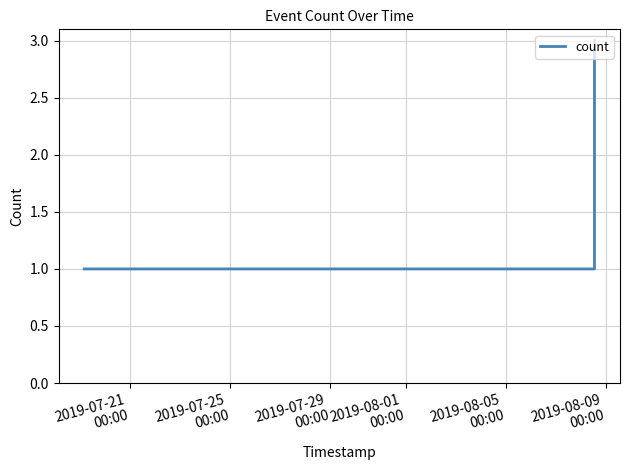

What is the sum of all values?

5